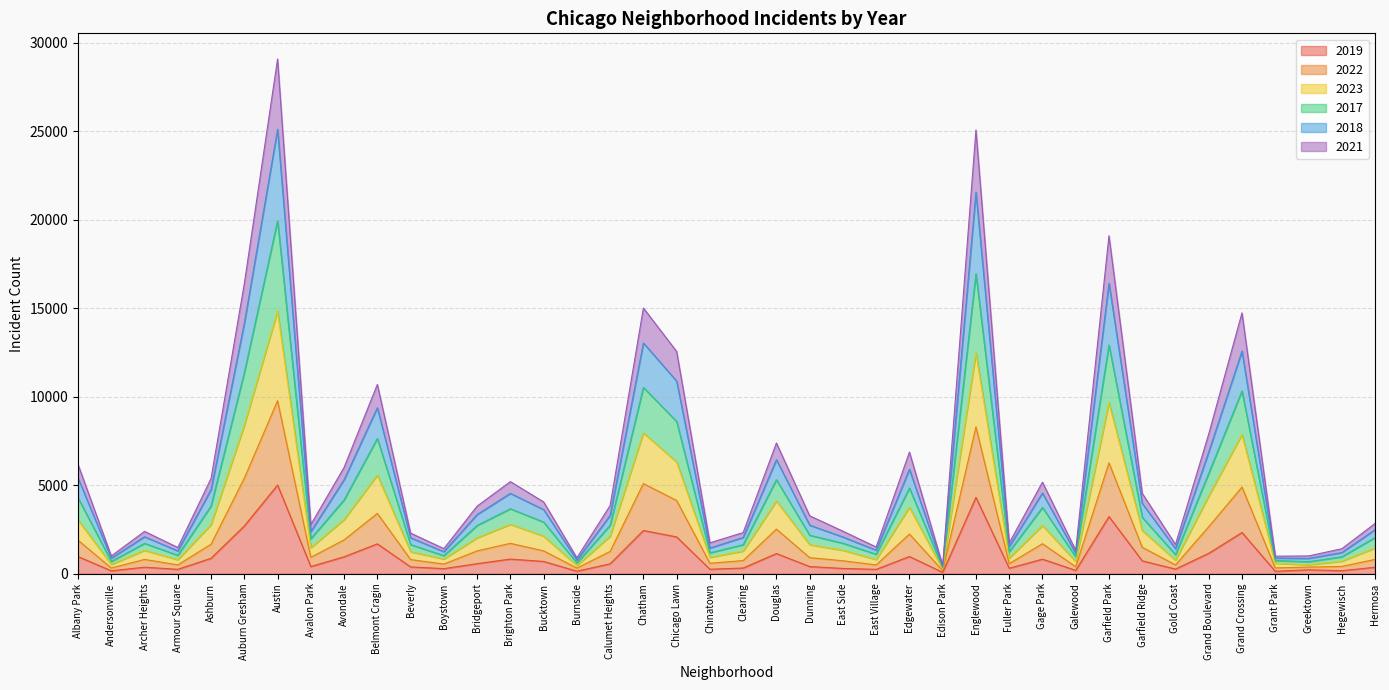

What is the value of the 2019 point at the 12th from the left?

287